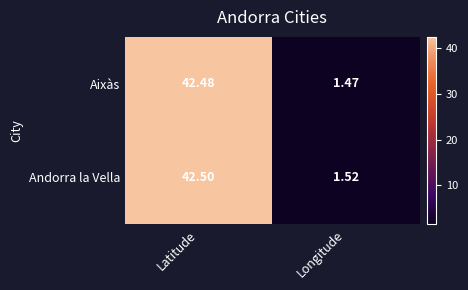

Between Latitude and Longitude, which series saw the biggest shift?

Aixàs